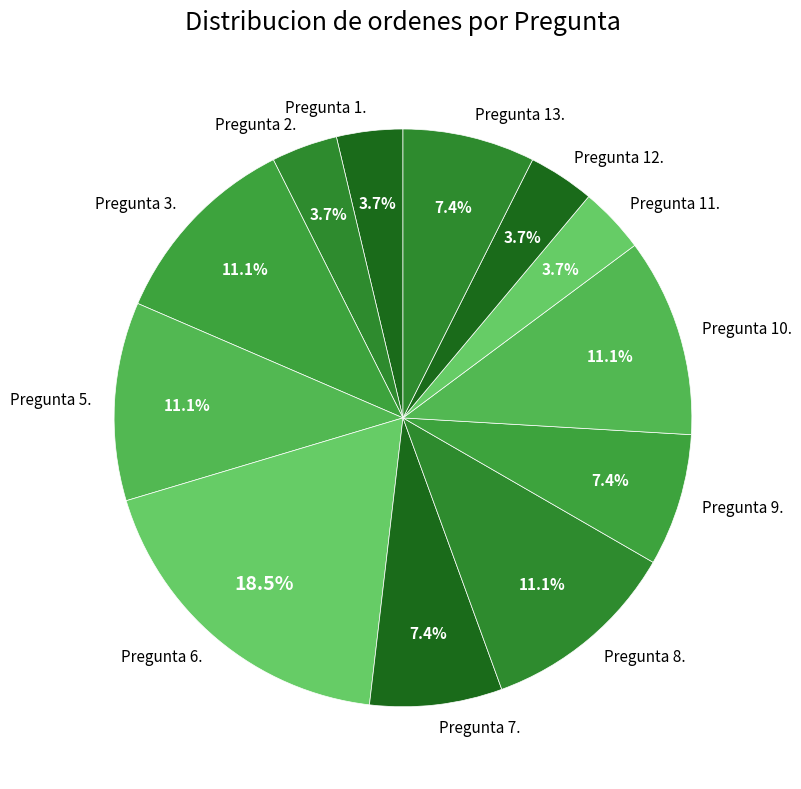

How many slices are in this pie chart?

12